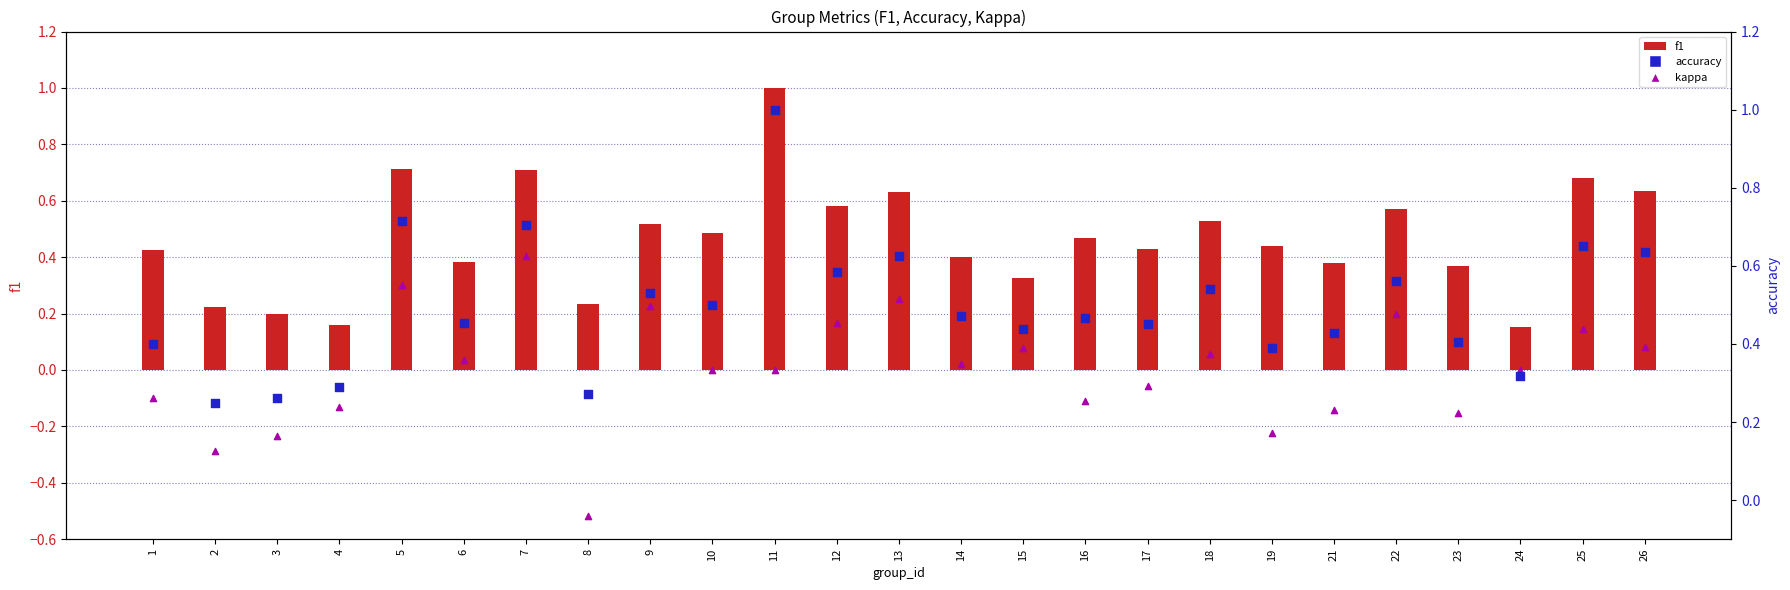

Which series contains the highest Y value?

f1